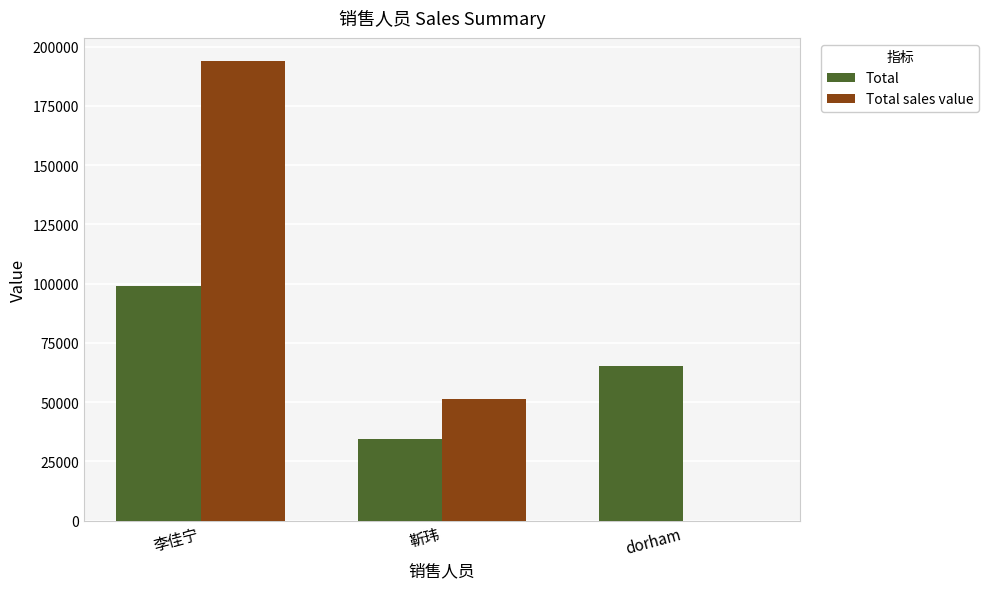

What is the total value across all series at dorham?

65333.0